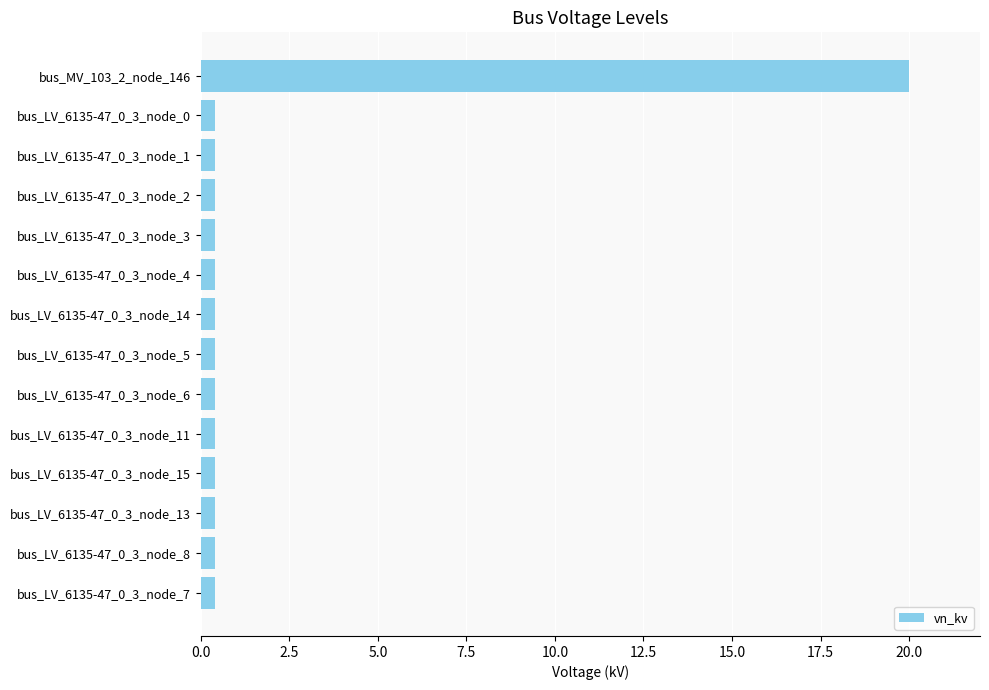

At which category does the chart reach its peak across all series?

bus_MV_103_2_node_146